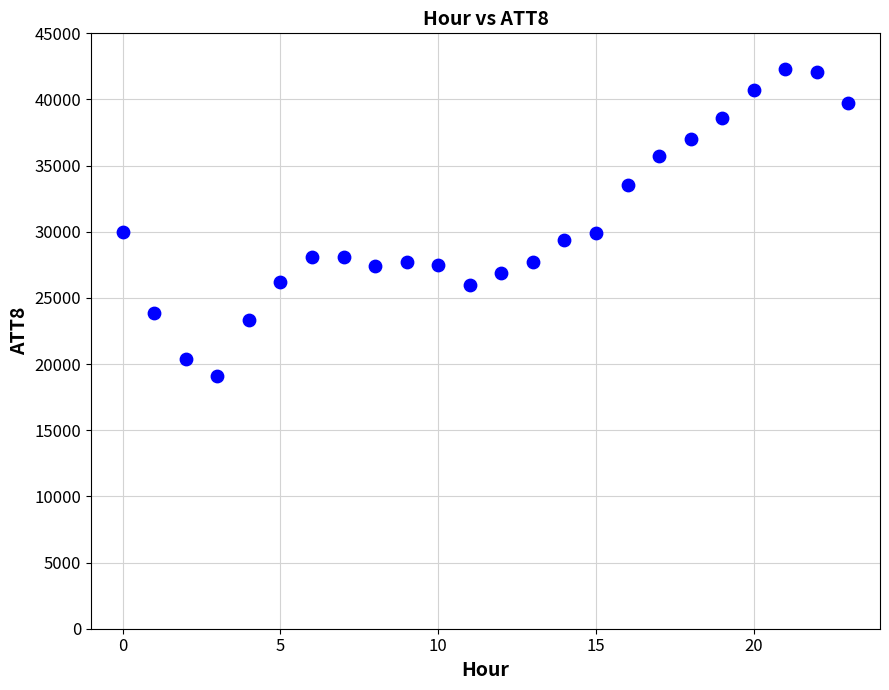

What is the range of Y values (max minus min)?

23200